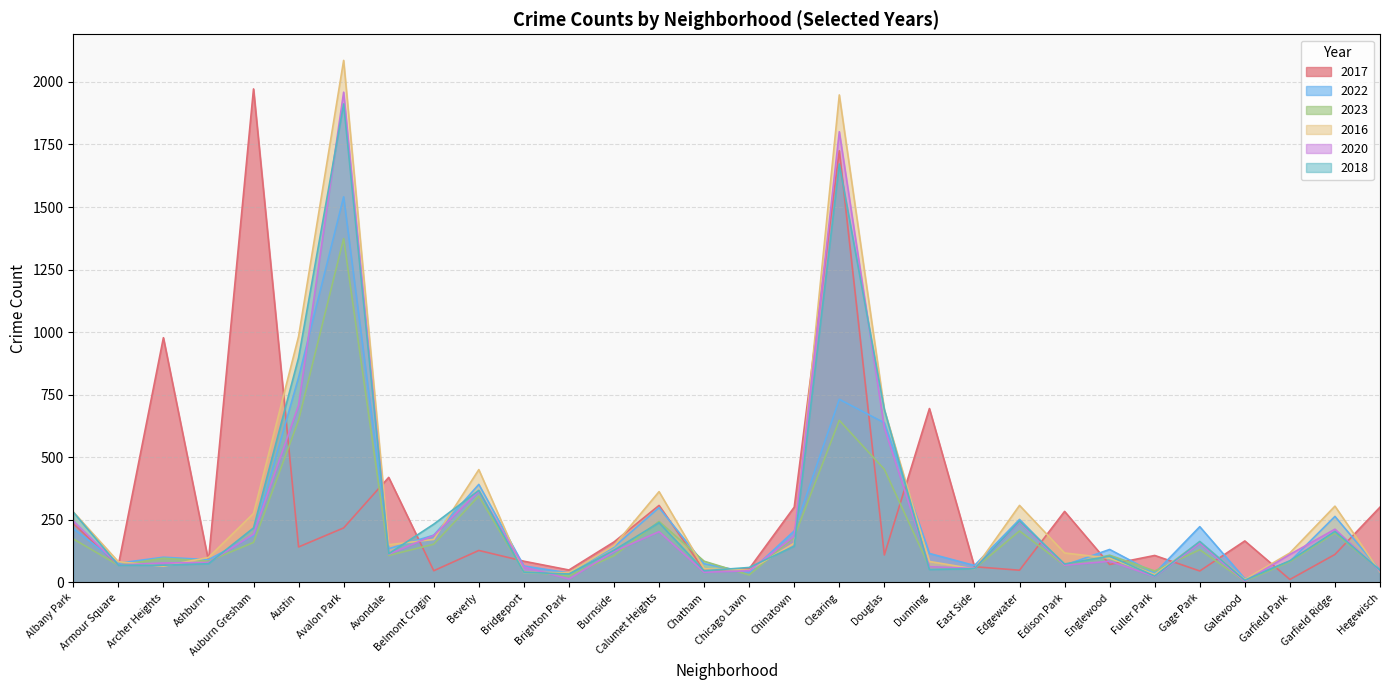

What is the sum of the 2017 values at Archer Heights and Chicago Lawn?

1033